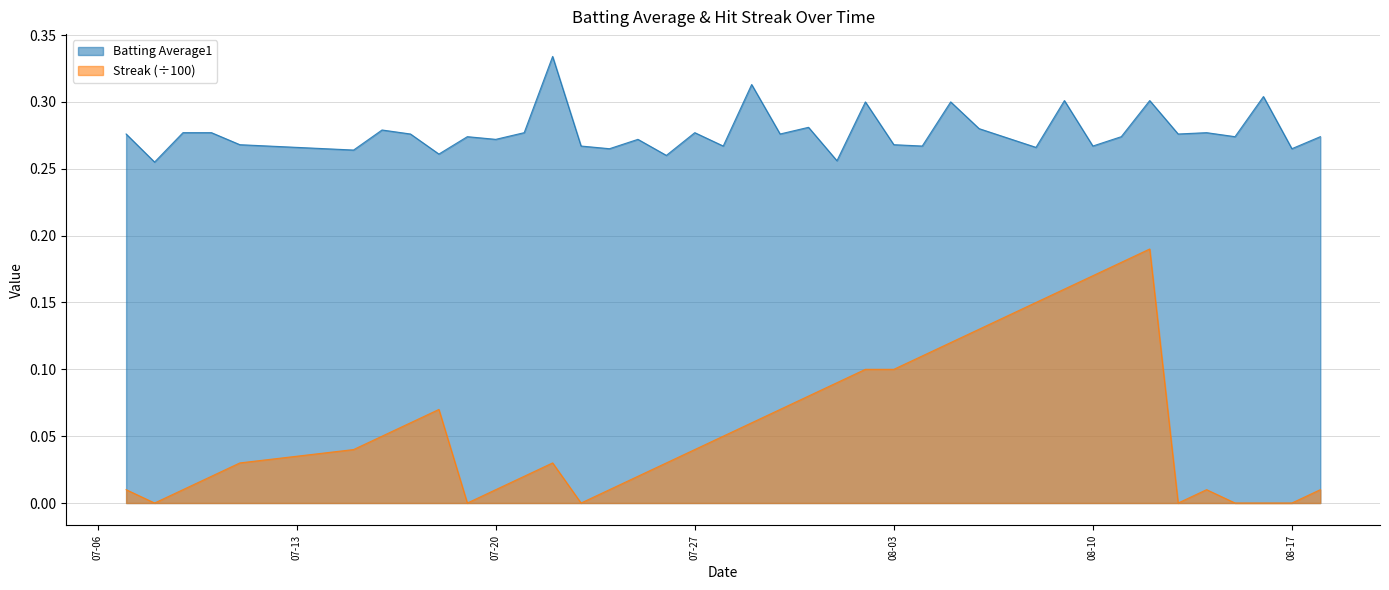

What is the difference between the maximum and second lowest values in the Batting Average1 series?

0.1